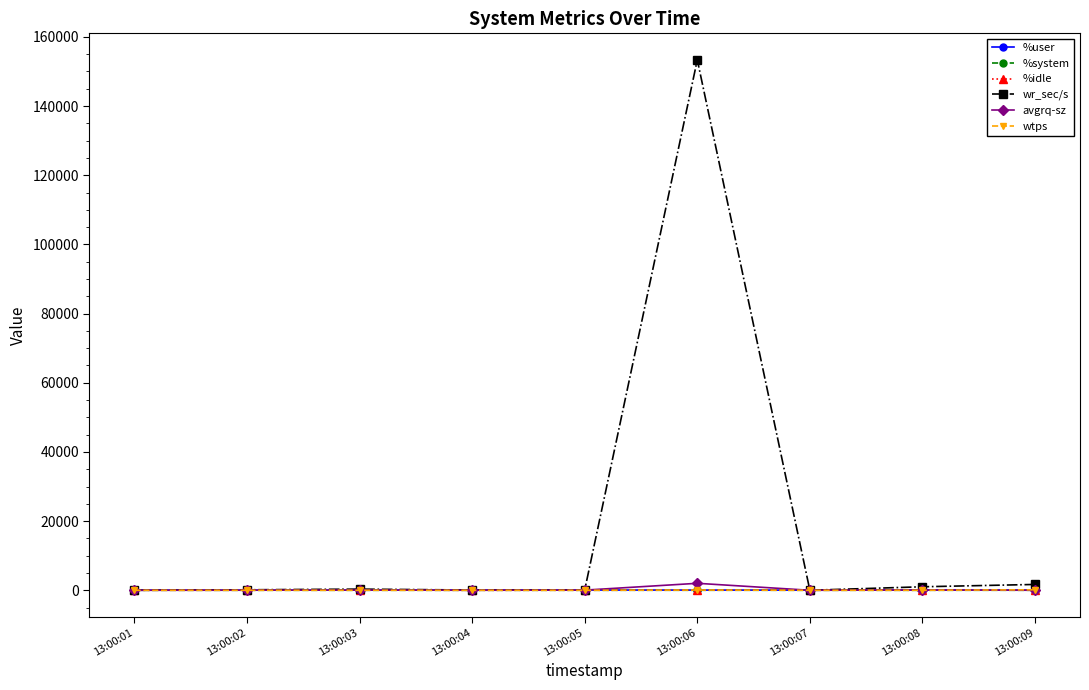

At which category is the sum across all series the highest?

13:00:06